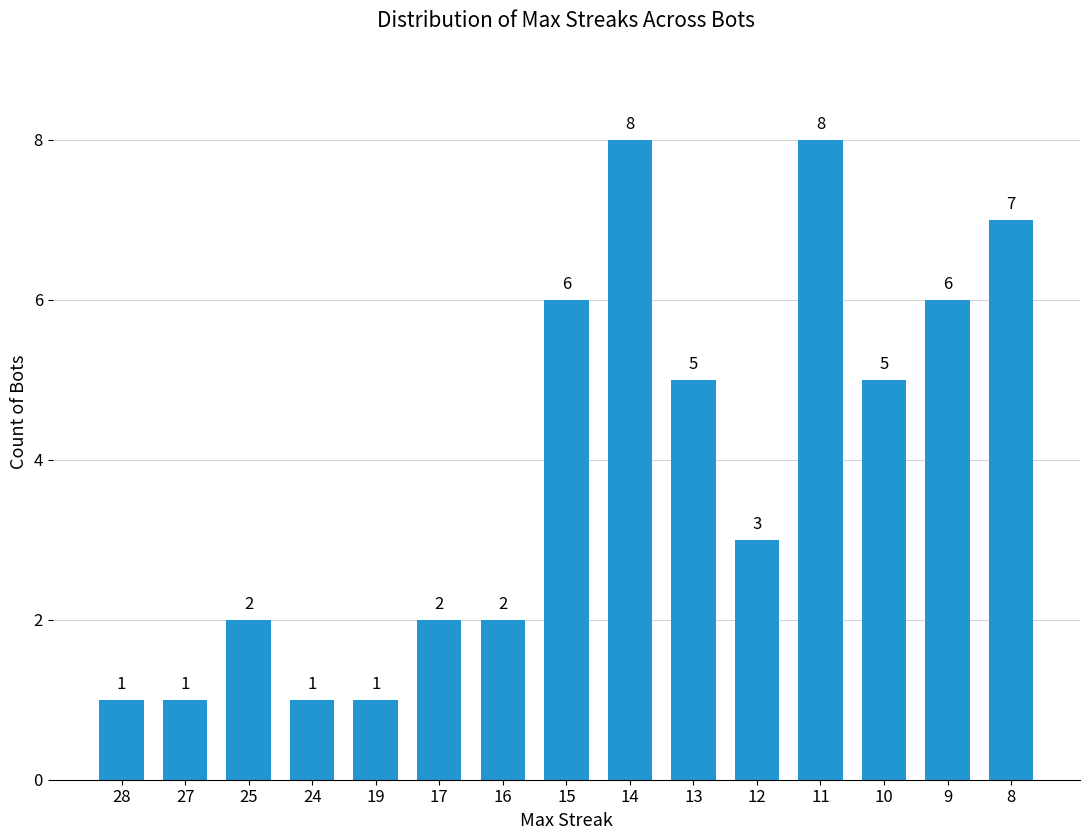

Reading left to right, what are all the values shown in this chart?

28=1	27=1	25=2	24=1	19=1	17=2	16=2	15=6	14=8	13=5	12=3	11=8	10=5	9=6	8=7